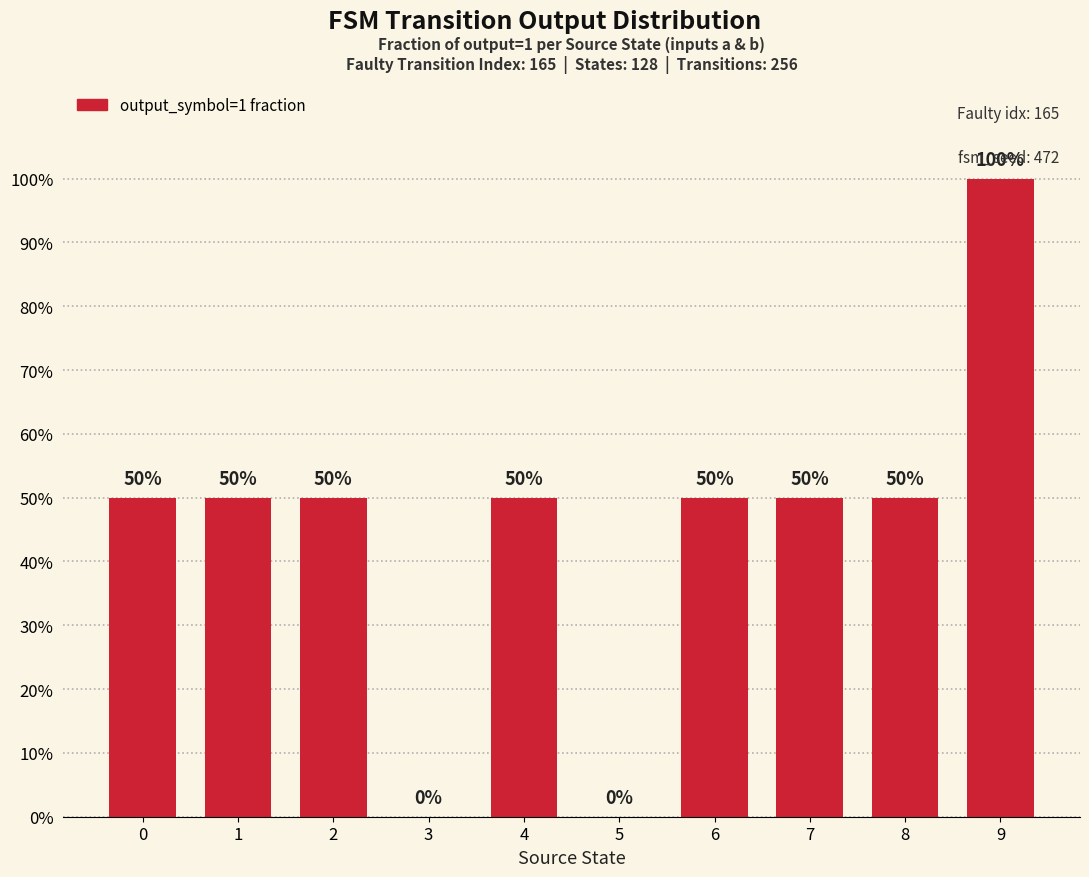

Rank the categories by value from highest to lowest.

9, 0, 1, 2, 4, 6, 7, 8, 3, 5